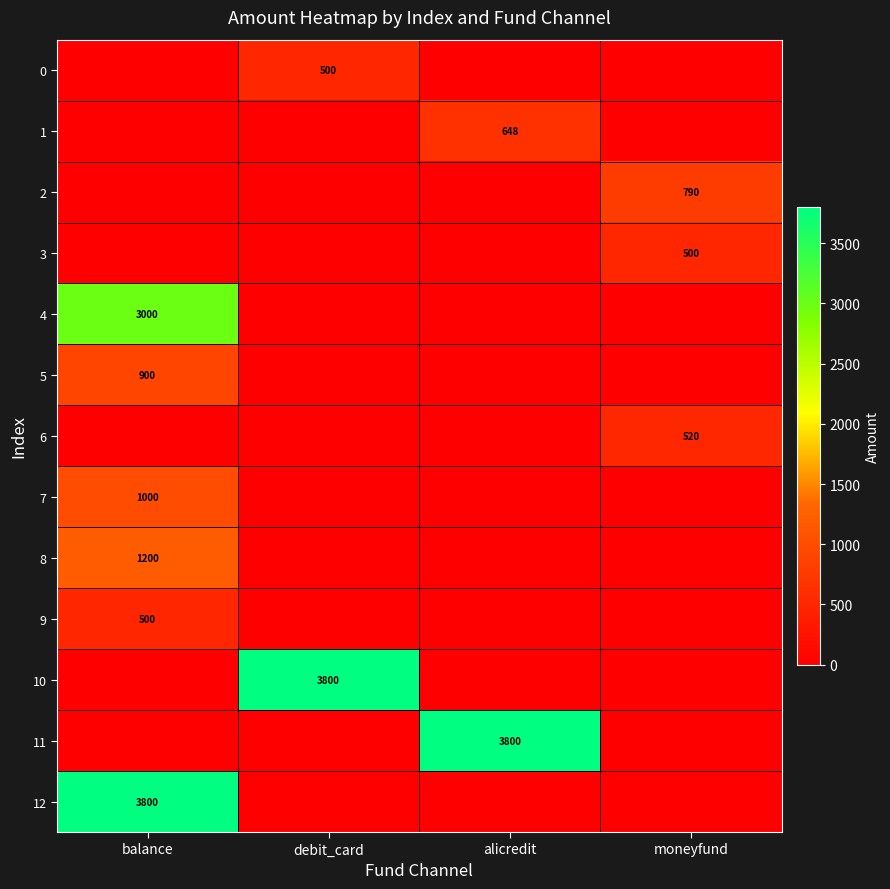

True or false: 5 has a value of 900 at balance.

True